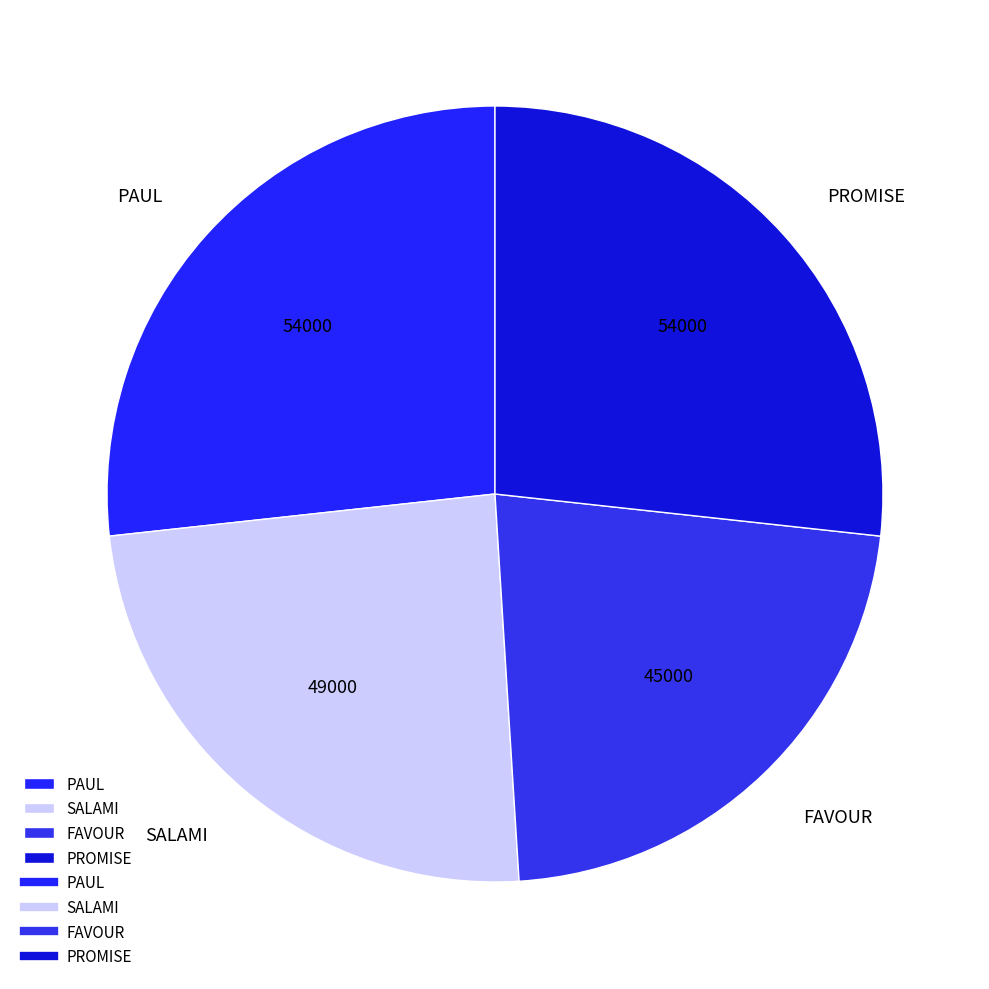

Between SALAMI and FAVOUR, which is larger?

SALAMI